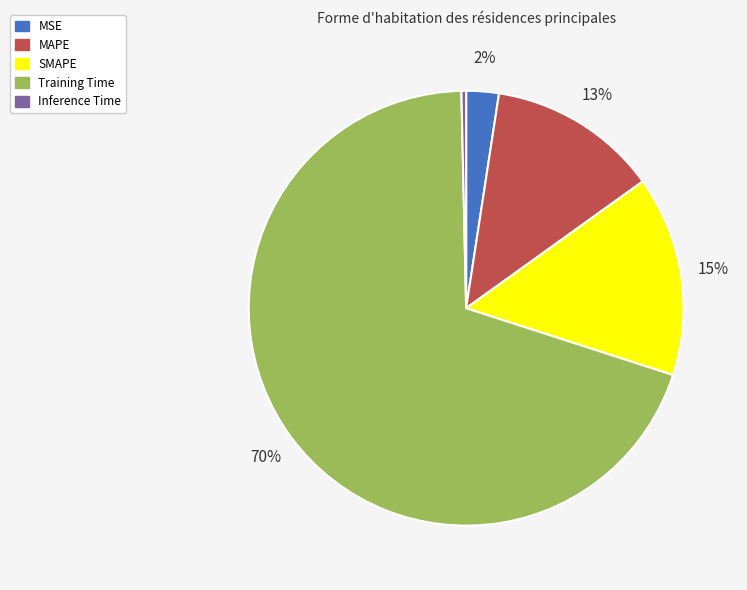

Which category has the biggest portion of the pie?

Training Time